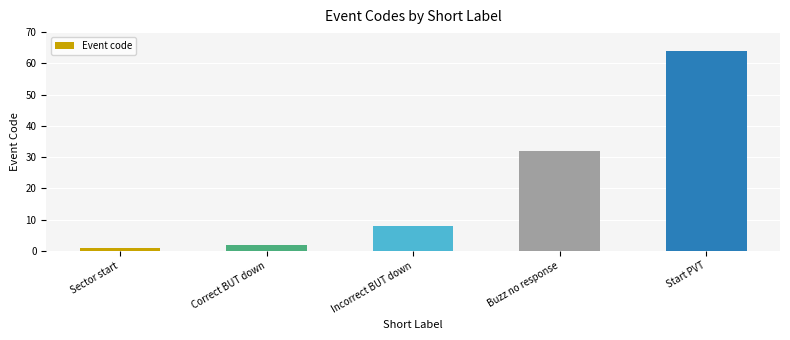

What is the sum of the values at Incorrect BUT down and Sector start?

9